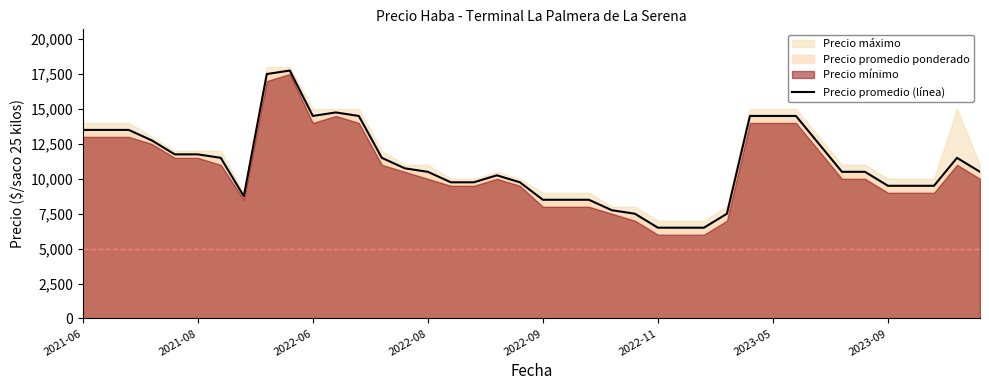

What is the approximate value at 28?

7500